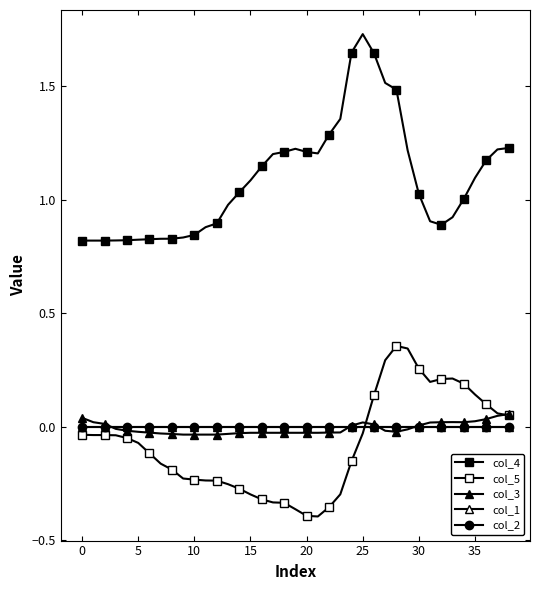

Is this an area chart (filled region under the line)?

No